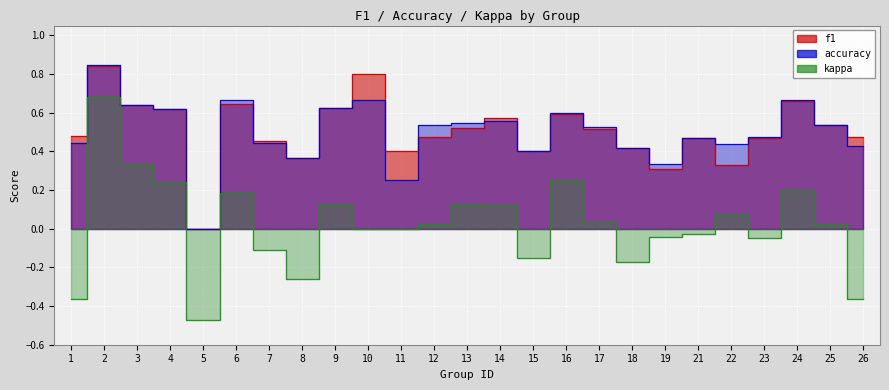

What is the difference between the highest and lowest values at 26?

0.8